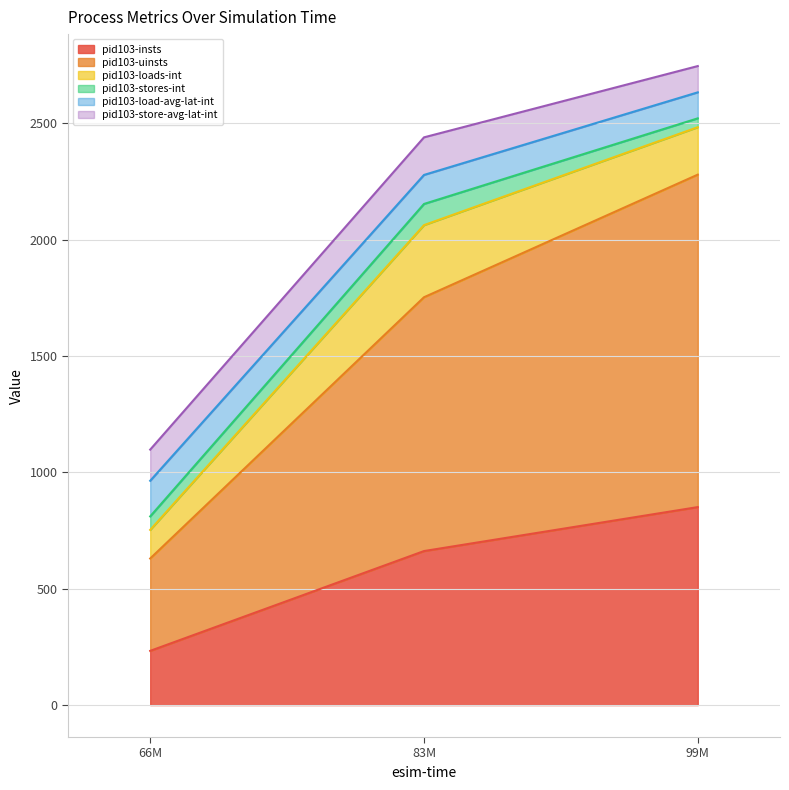

What is the highest value of the pid103-insts series?

851.0